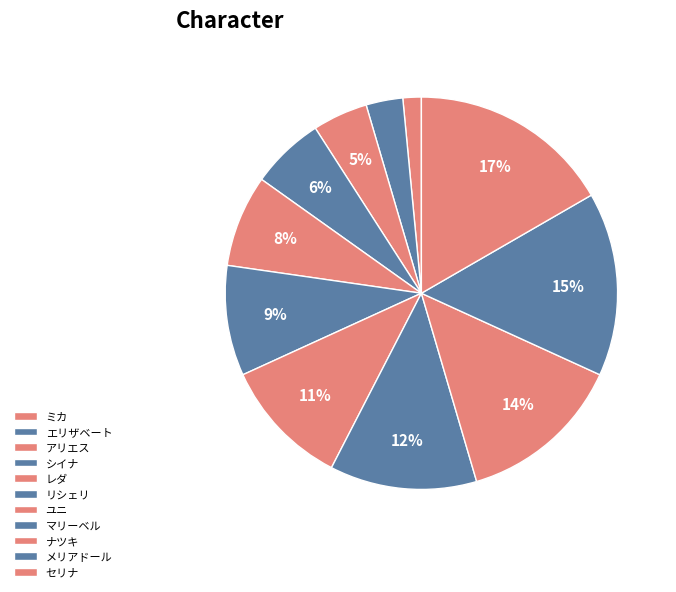

What is the ratio of the value at メリアドール to the value at マリーベル?

1.2